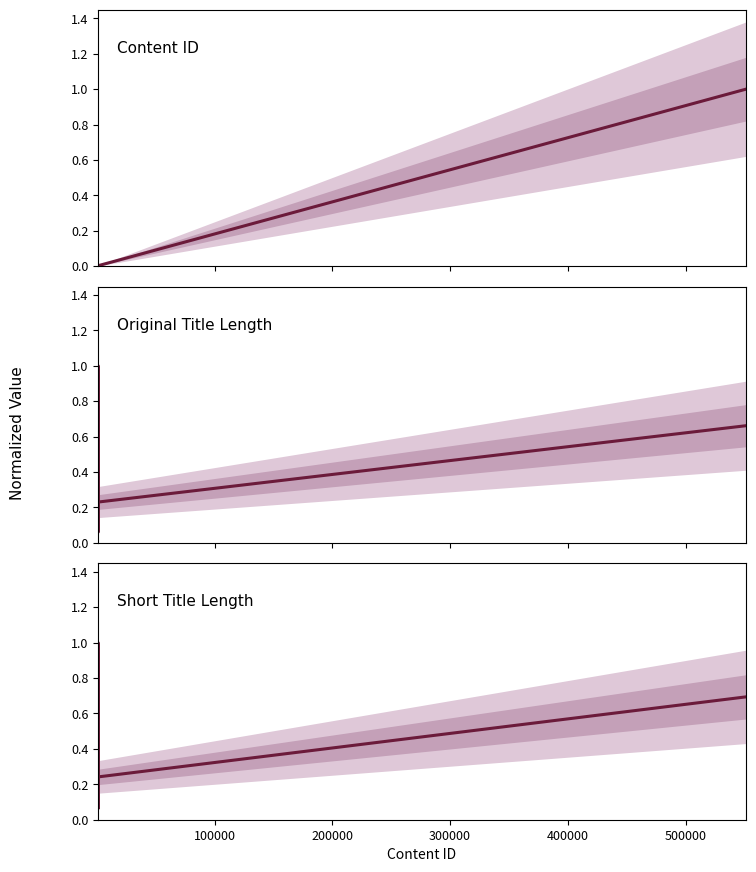

What is the maximum value for Original Title Length?

1.0